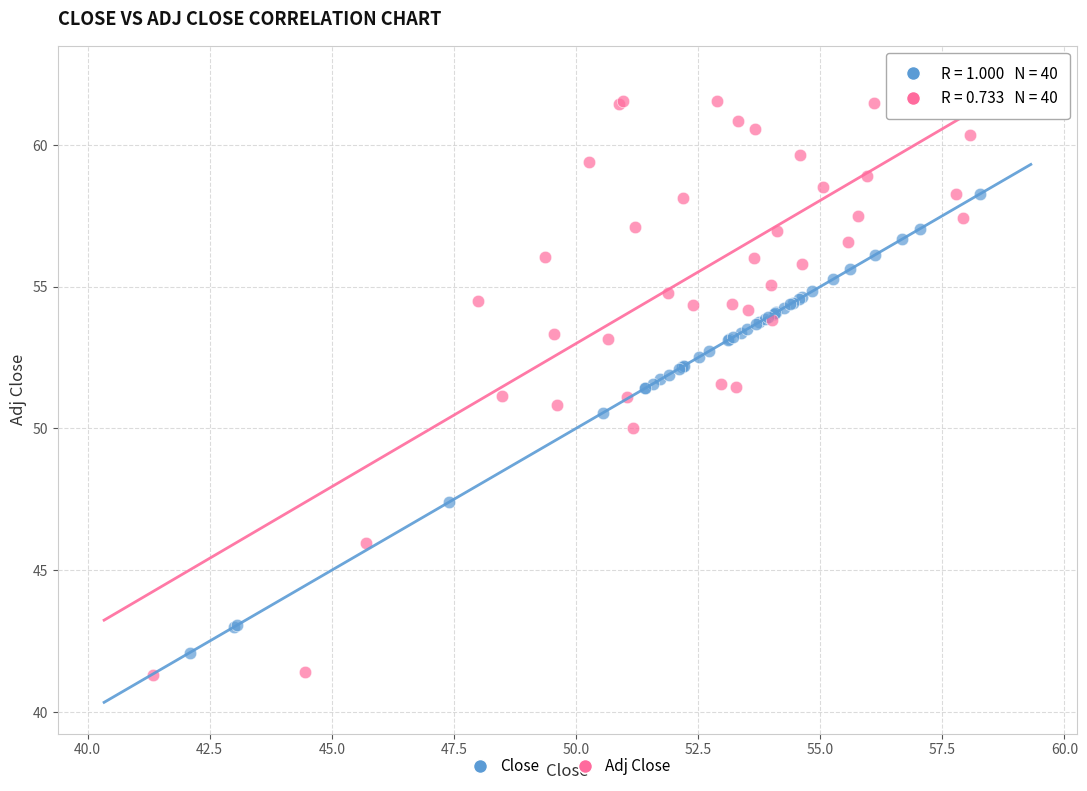

Which series contains the highest Y value?

Adj Close